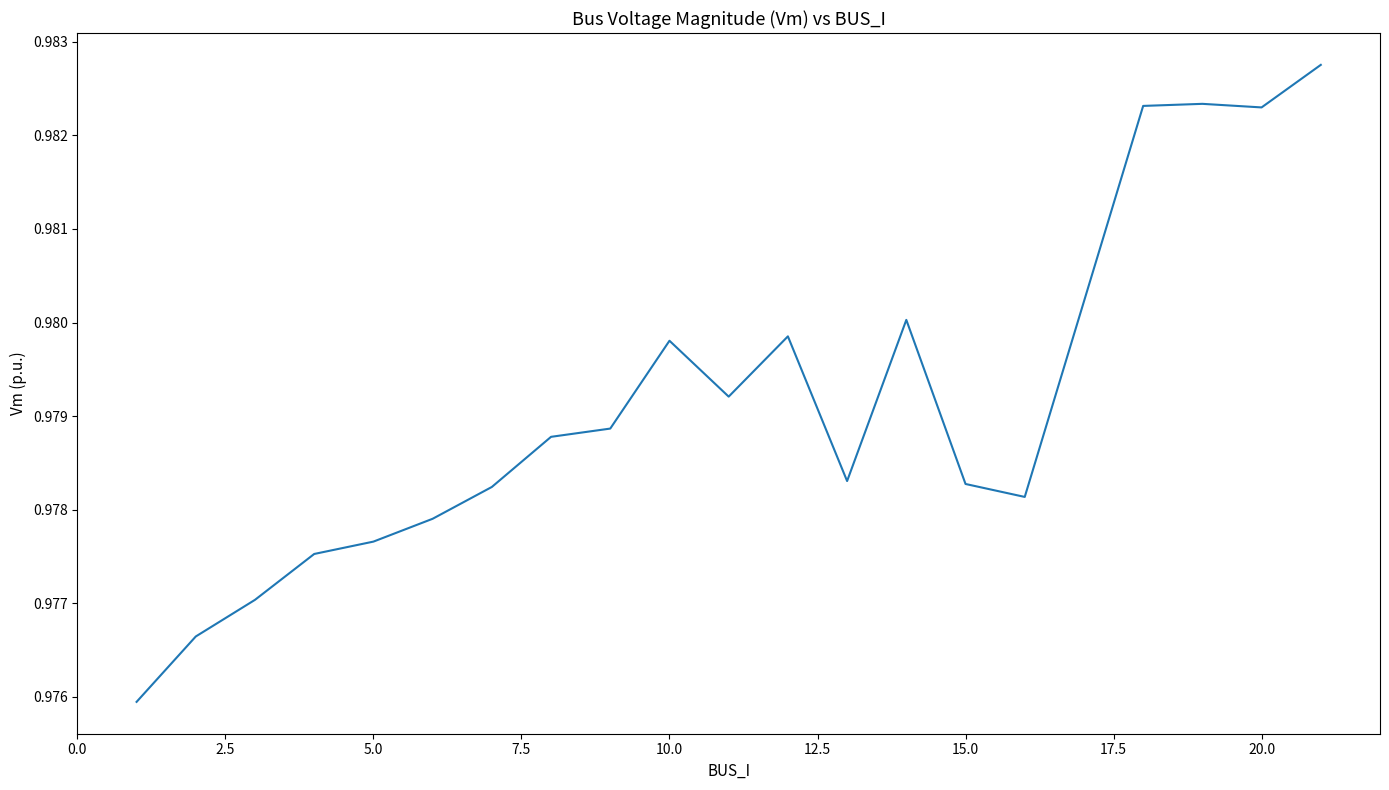

What is the greatest value displayed?

1.0